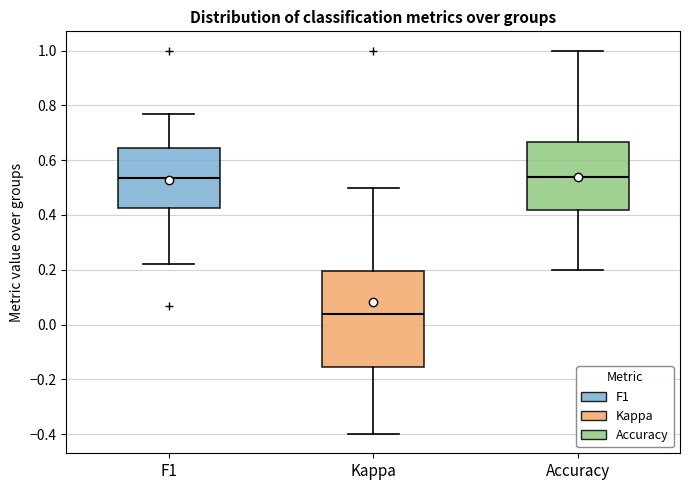

Where is the upper edge of the box for Accuracy on the y-axis? The values are not printed on the chart, so give them approximately, as read against the axis.

0.66